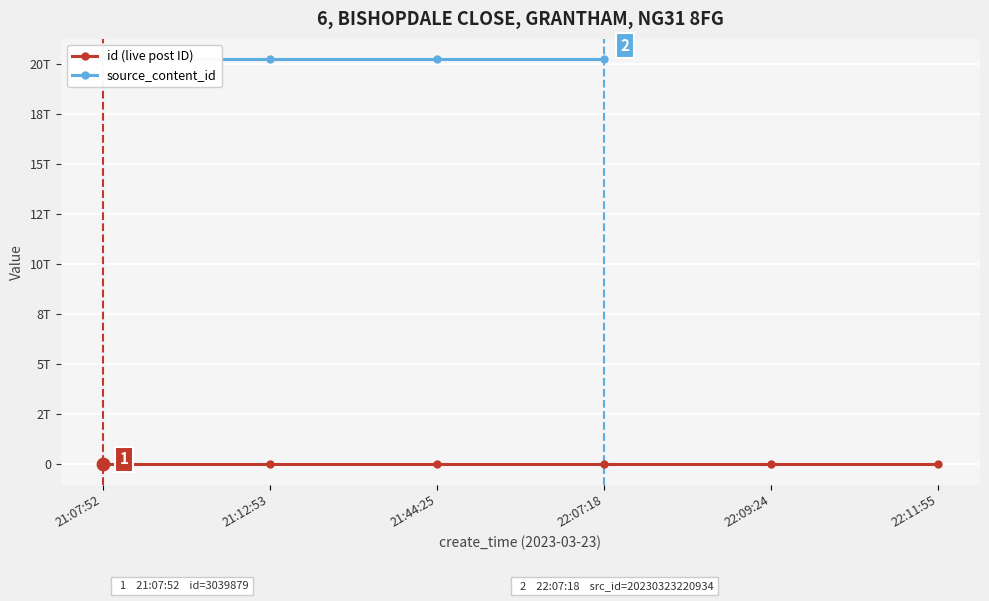

Which series reaches the minimum Y coordinate?

id (live post ID)